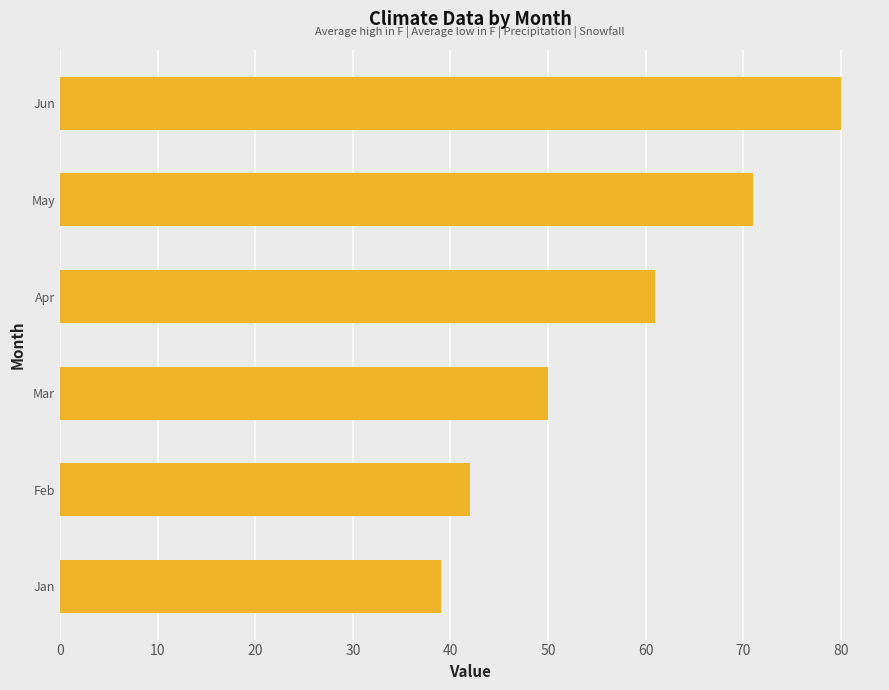

Reading top to bottom, extract all data points from this chart.

Jun=80	May=71	Apr=61	Mar=50	Feb=42	Jan=39